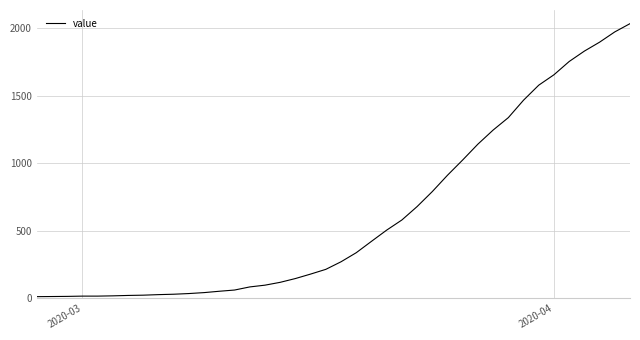

What is the maximum value shown in the chart?

2032